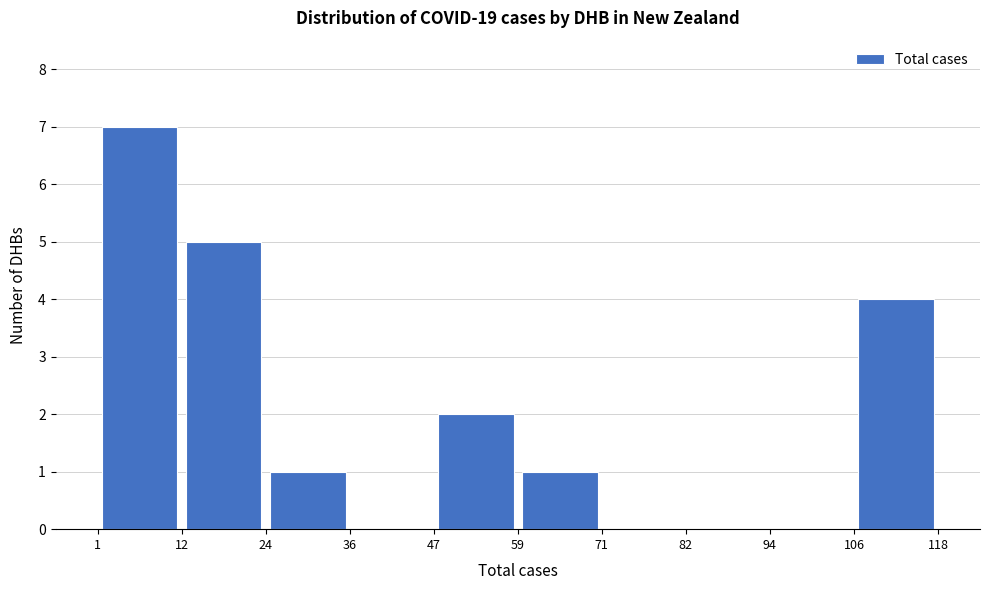

How tall is the bar that spans 24 to 36 on the x-axis? The values are not printed on the chart, so give them approximately, as read against the axis.

1